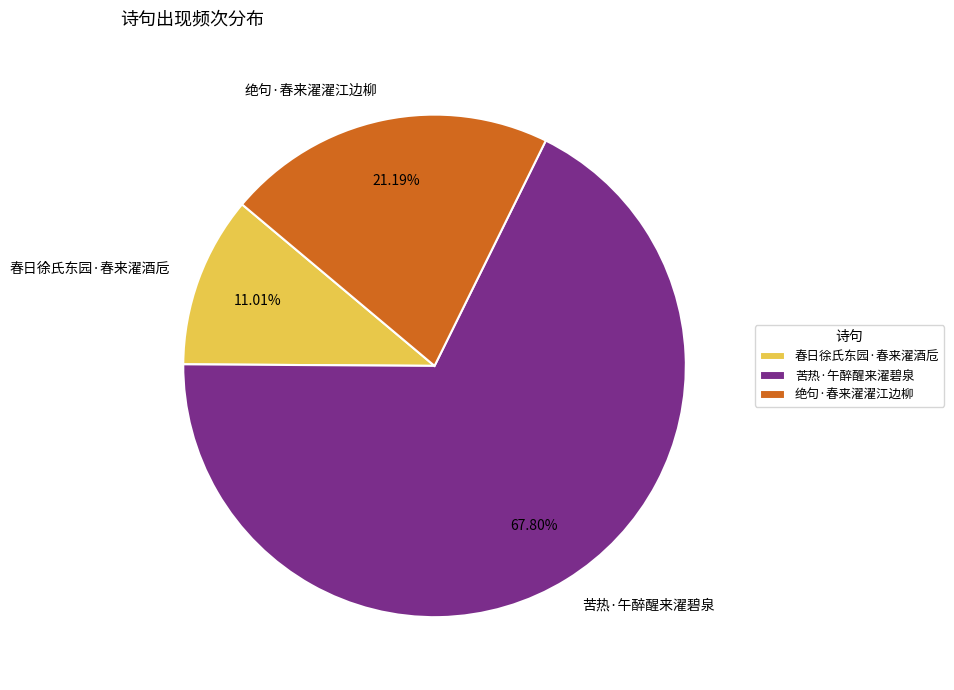

Which slice is the largest?

苦热·午醉醒来濯碧泉